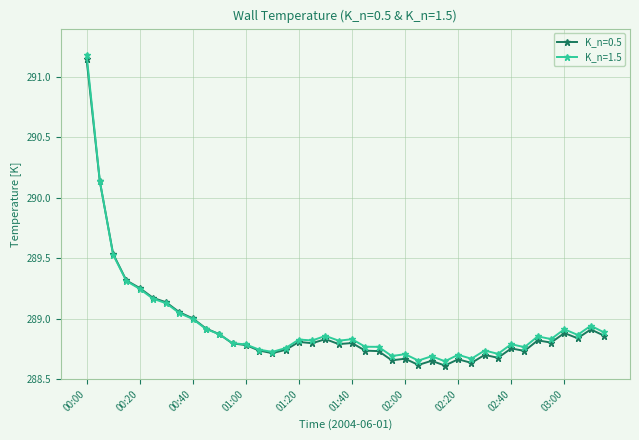

Which series has the largest range (max minus min)?

K_n=1.5